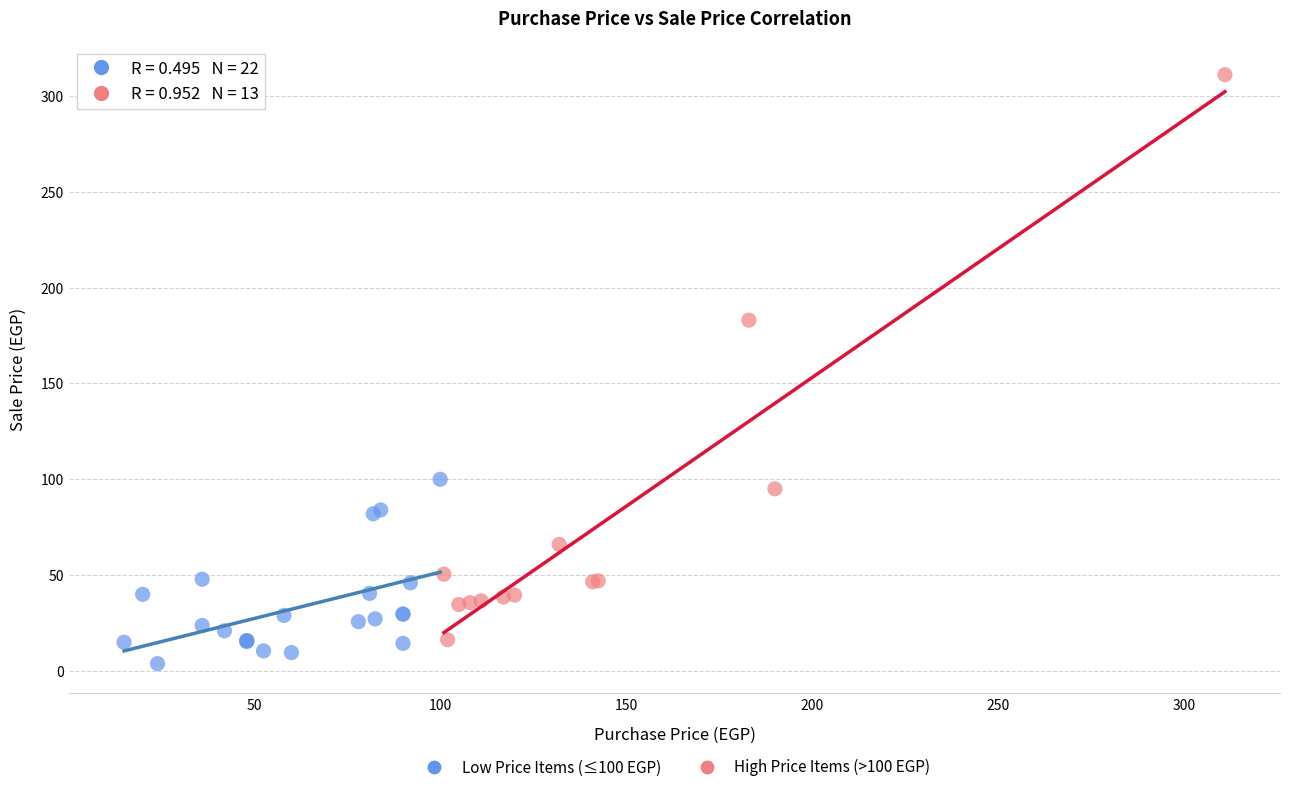

Which series contains the highest Y value?

High Price Items (>100 EGP)